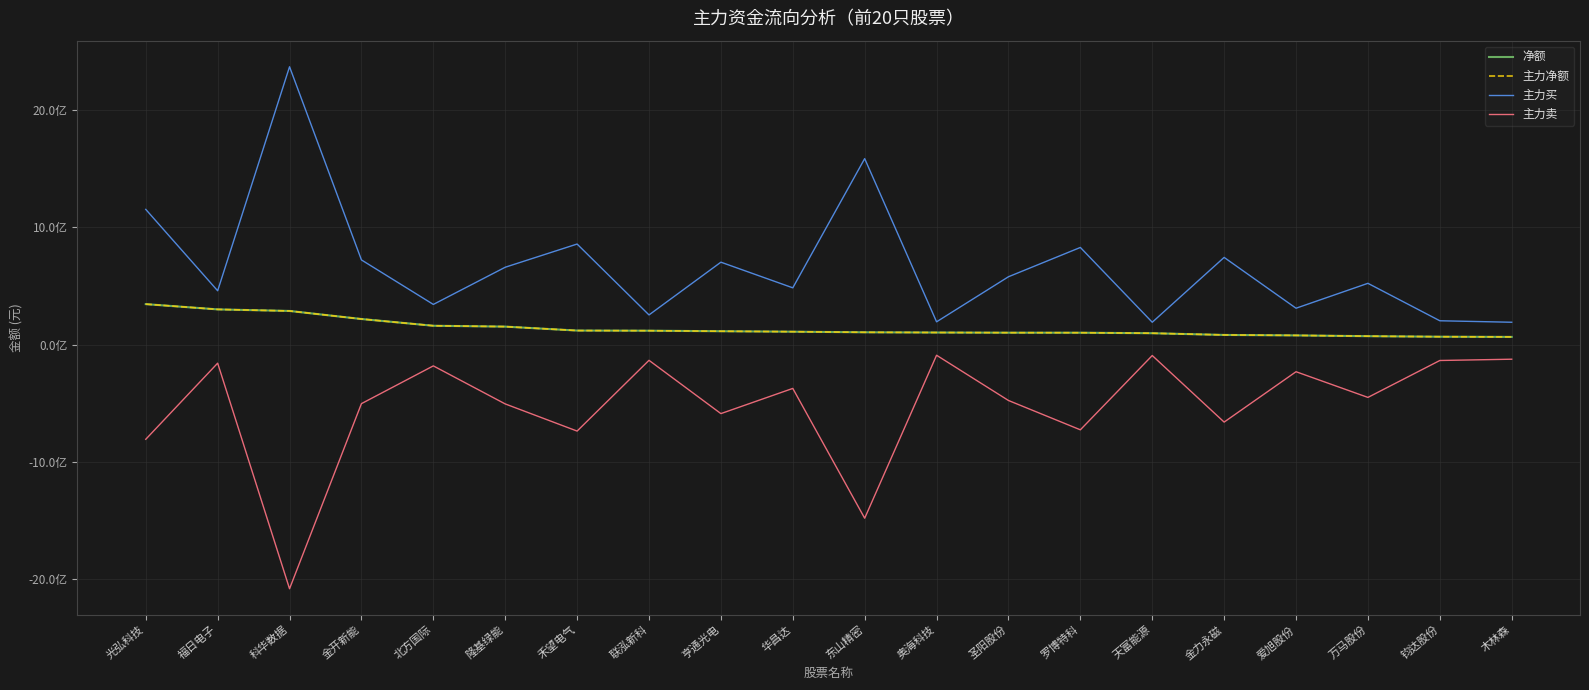

What is the difference between the maximum and minimum values in the 主力净额 series?

279872433